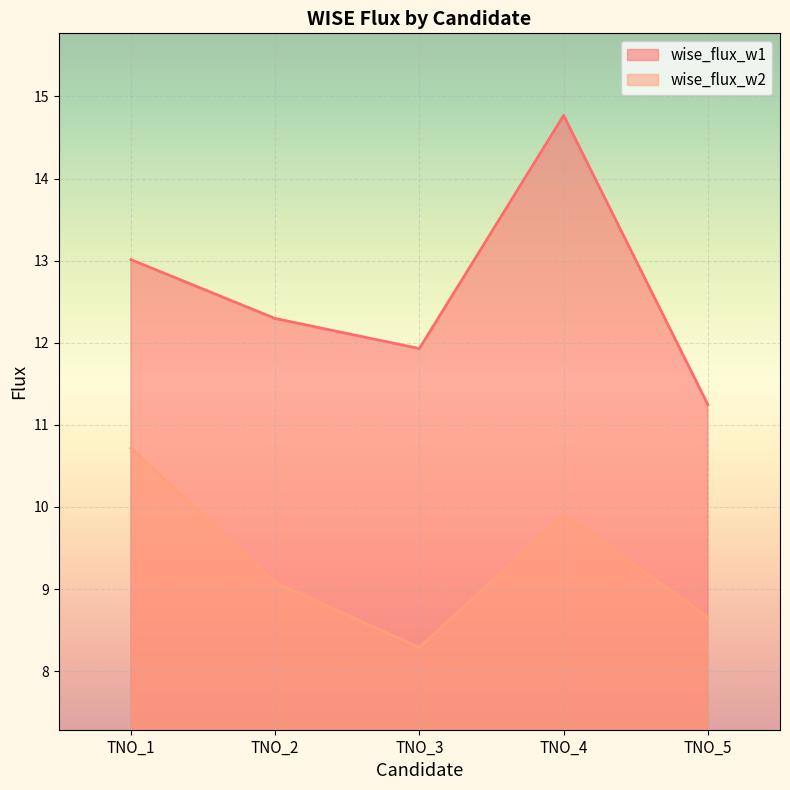

Which series has the largest total across all categories?

wise_flux_w1